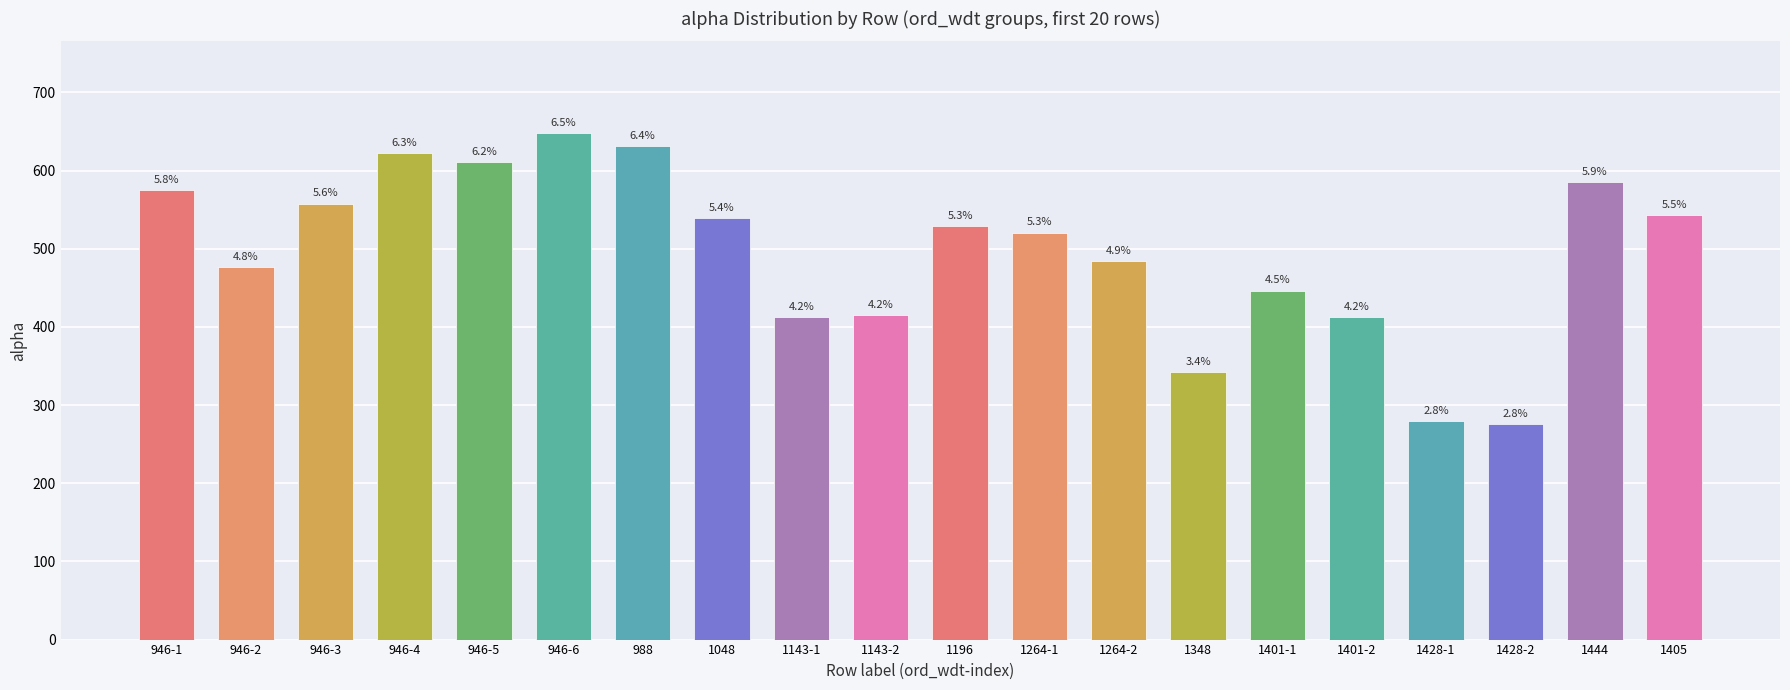

What is the change in value from 988 to 1348?

-290.0